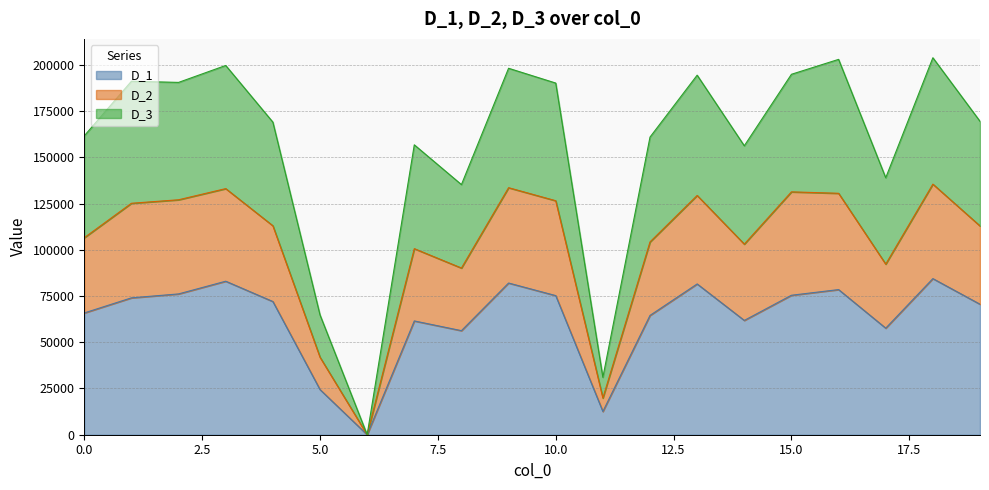

Where is the first local maximum for D_3?

1